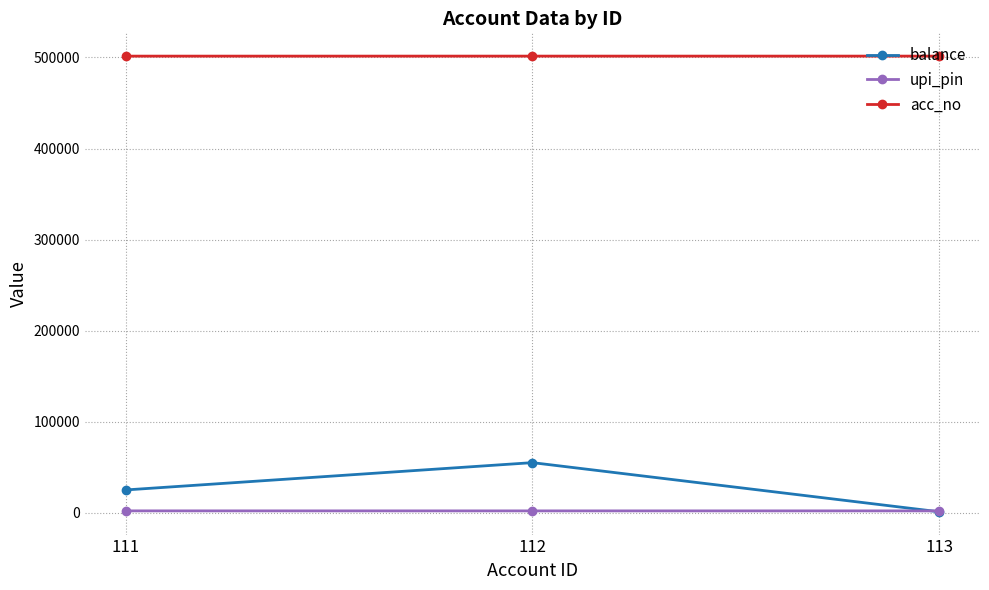

At how many categories does at least one series exceed 158802?

3